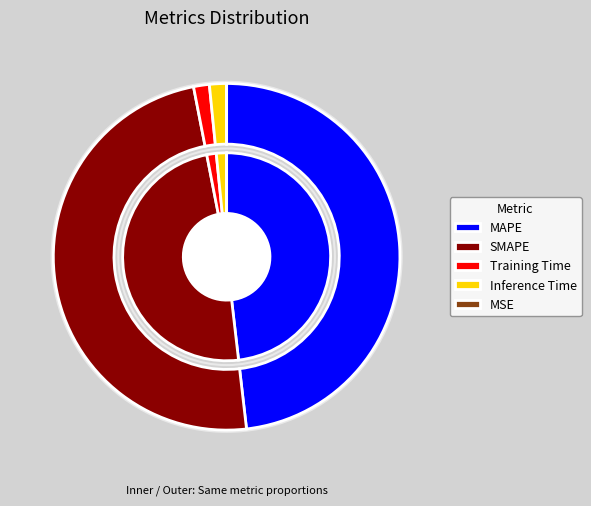

What portion of the pie excludes MSE?

100.0%